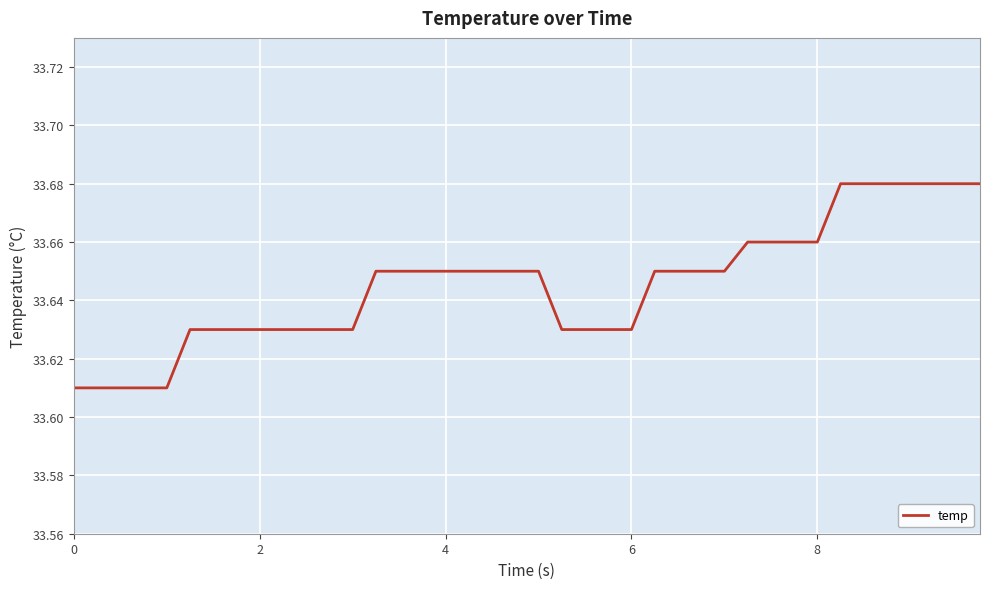

How many lines are shown in the chart?

1